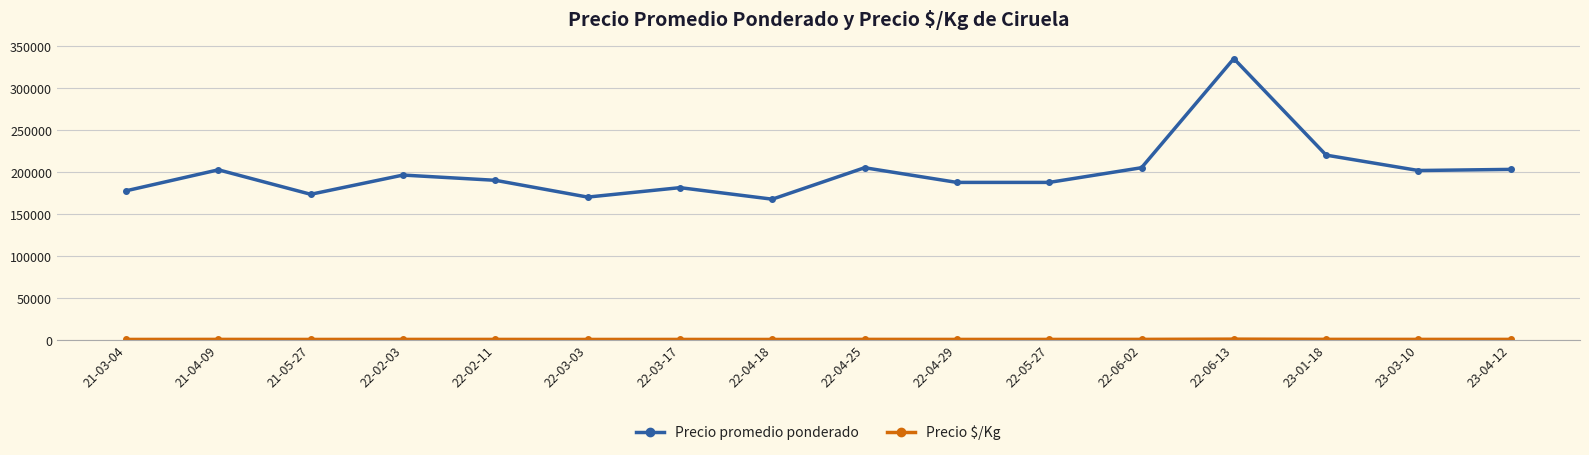

How many data points does each series have?

16